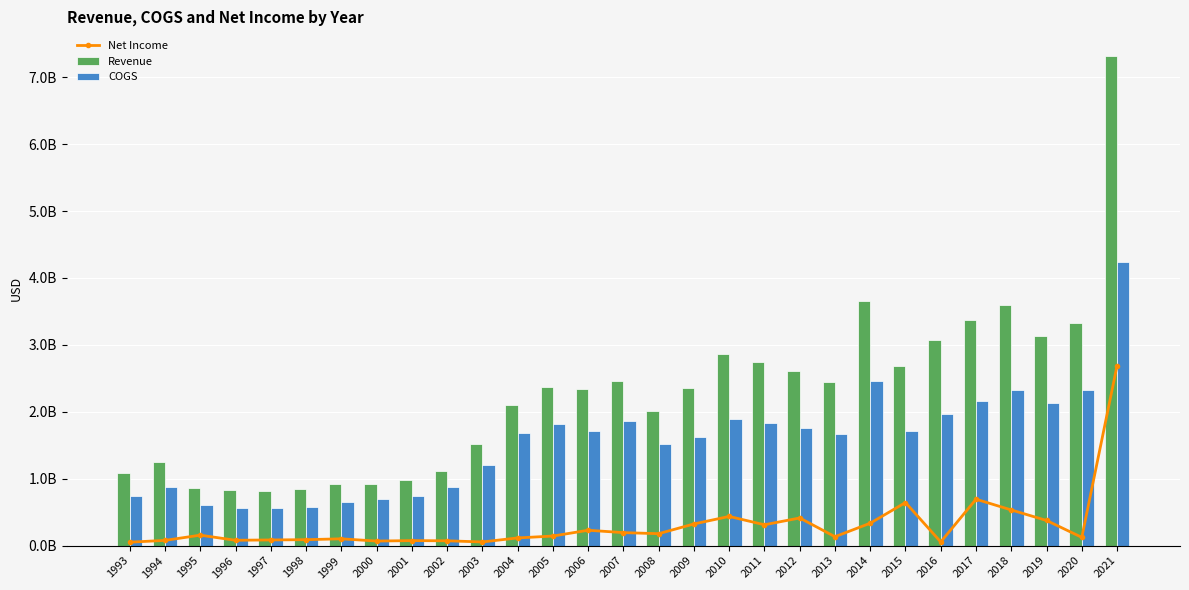

How many data points in COGS are less than 1684101000?

14